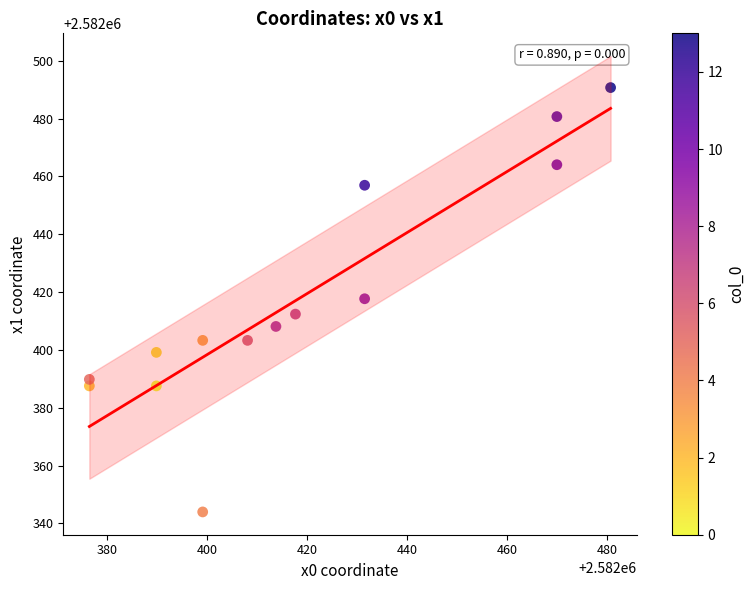

What is the range of Y values (max minus min)?

146.8